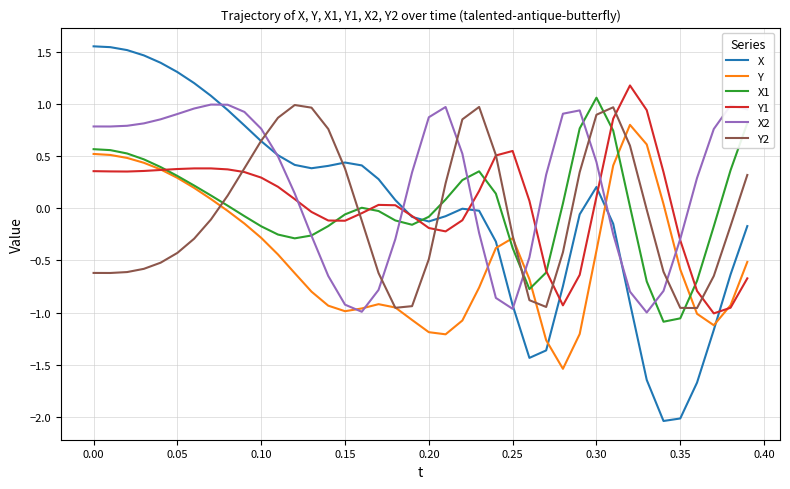

Which series has the widest spread of values?

X